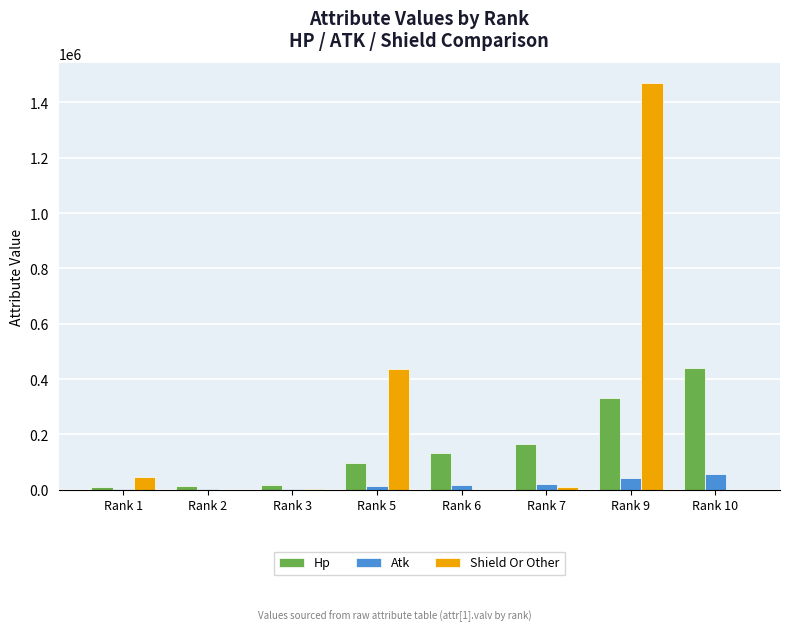

Count the number of categories in the chart.

8